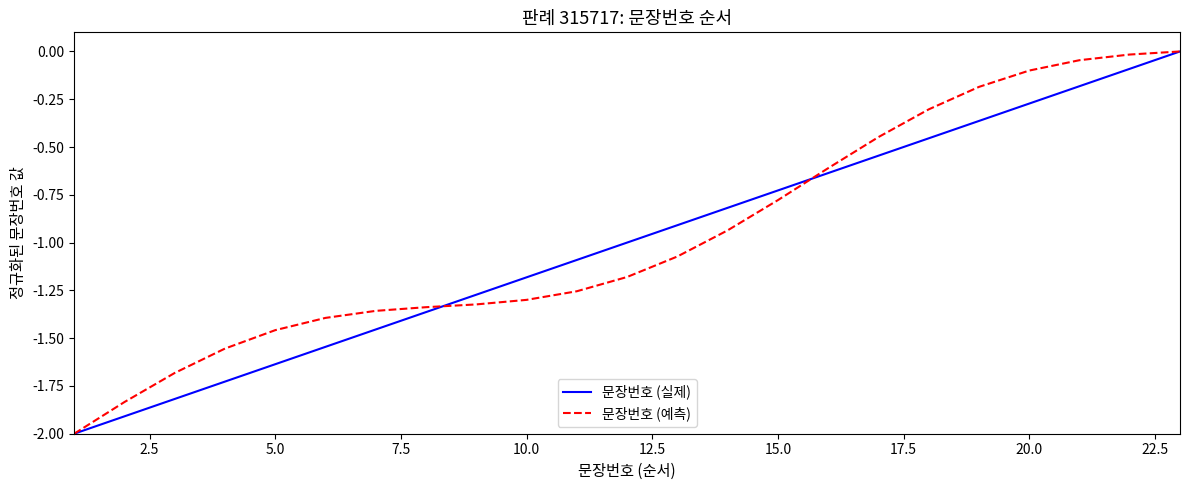

How many negative values does the 문장번호 (예측) series have?

22